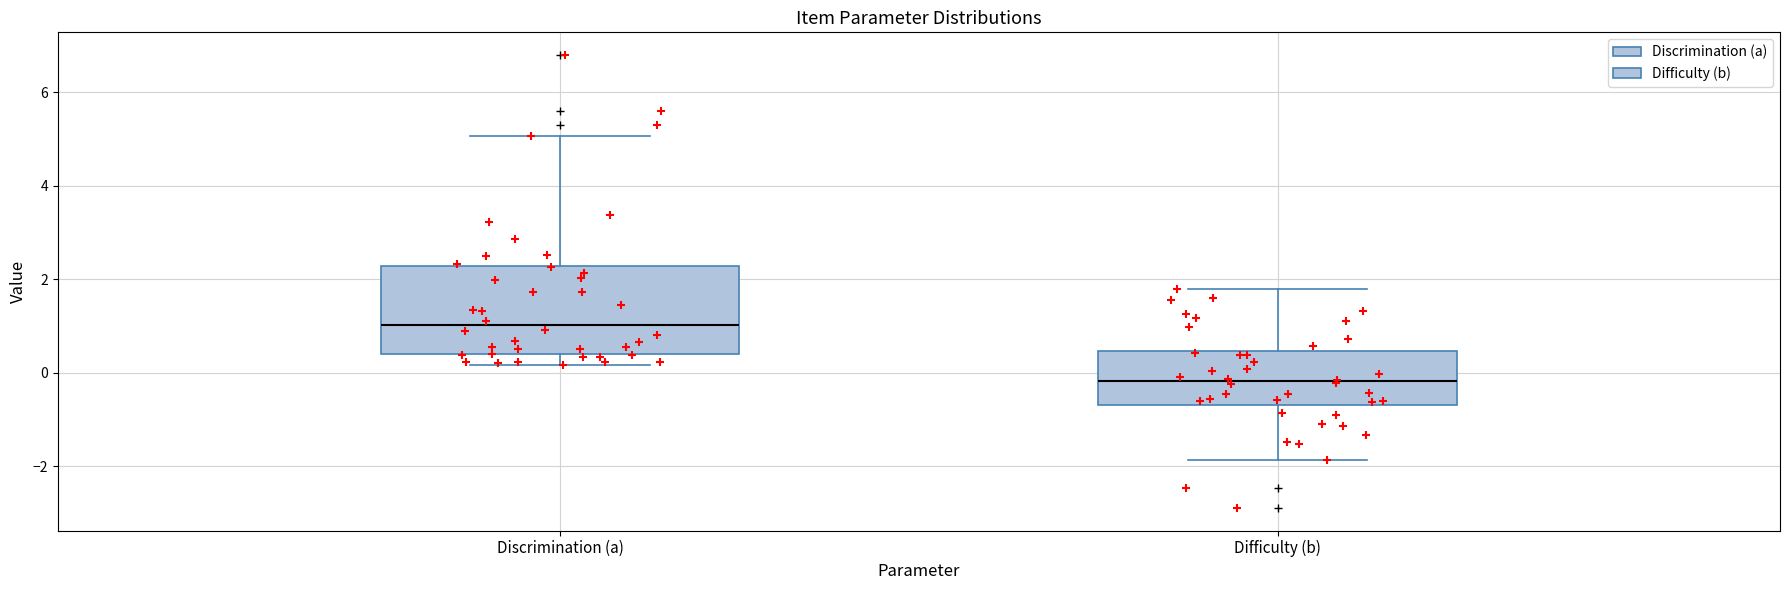

Reading left to right, transcribe this box plot: for each box, give where its median line is, the range the box spans, and where its two whiskers end, as read against the y-axis. The values are not printed on the chart, so give them approximately, as read against the axis.

Discrimination (a): median 1.0, box 0.4 to 2.2, whiskers 0.2 to 5.0
Difficulty (b): median -0.2, box -0.6 to 0.4, whiskers -1.8 to 1.8